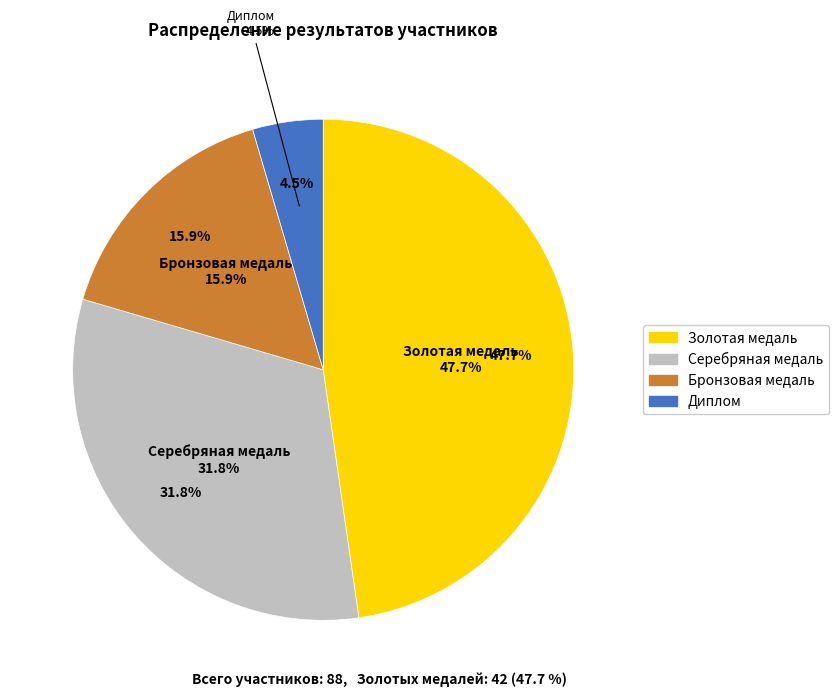

What is the total percentage of Бронзовая медаль and Золотая медаль?

63.6%